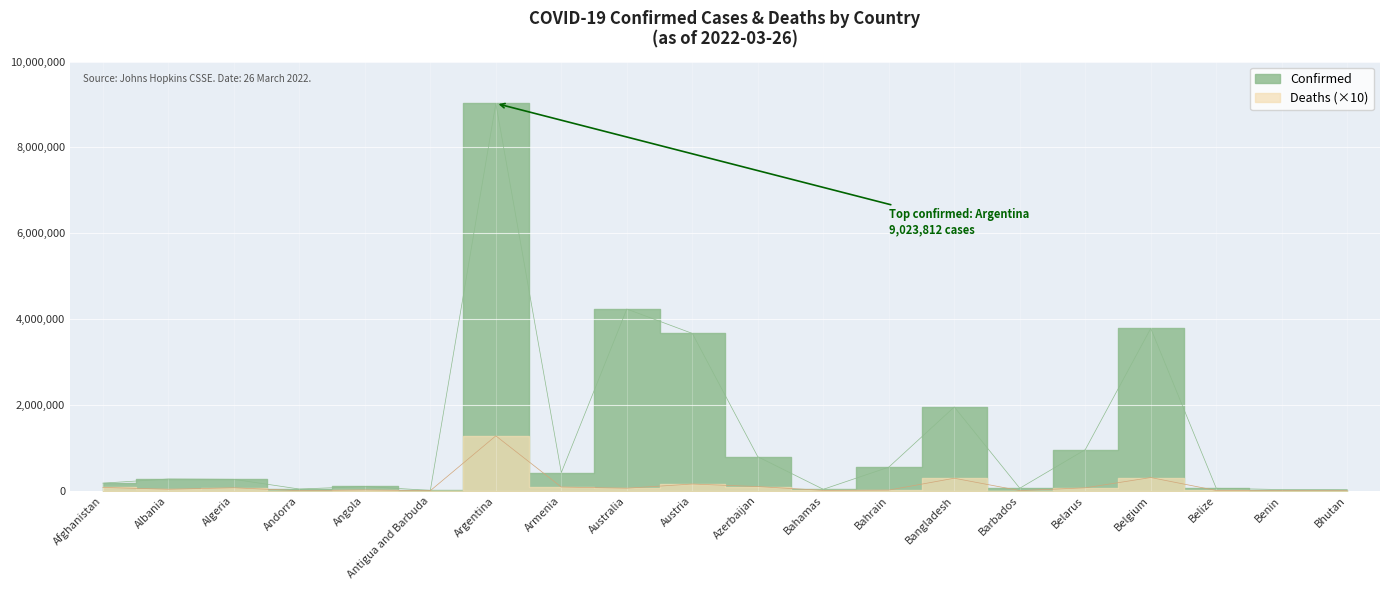

Rank the categories by Deaths value from lowest to highest.

Bhutan, Antigua and Barbuda, Andorra, Benin, Barbados, Belize, Bahamas, Bahrain, Angola, Albania, Australia, Belarus, Algeria, Afghanistan, Armenia, Azerbaijan, Austria, Bangladesh, Belgium, Argentina